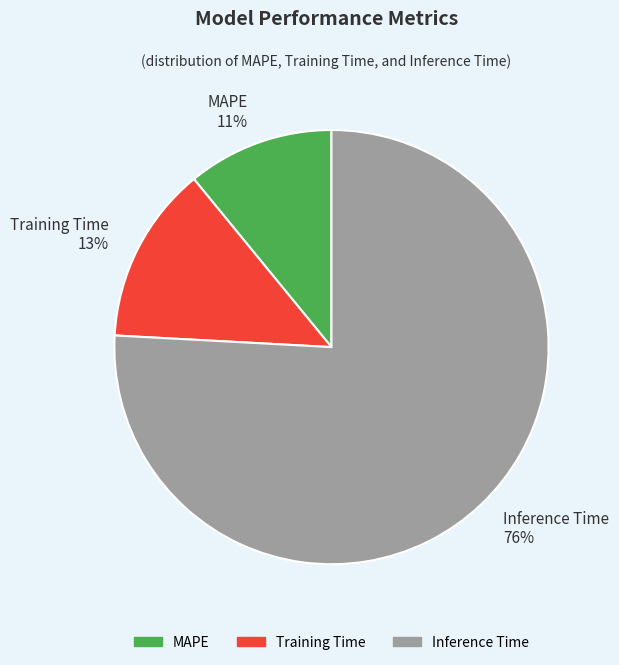

What is the majority slice?

Inference Time